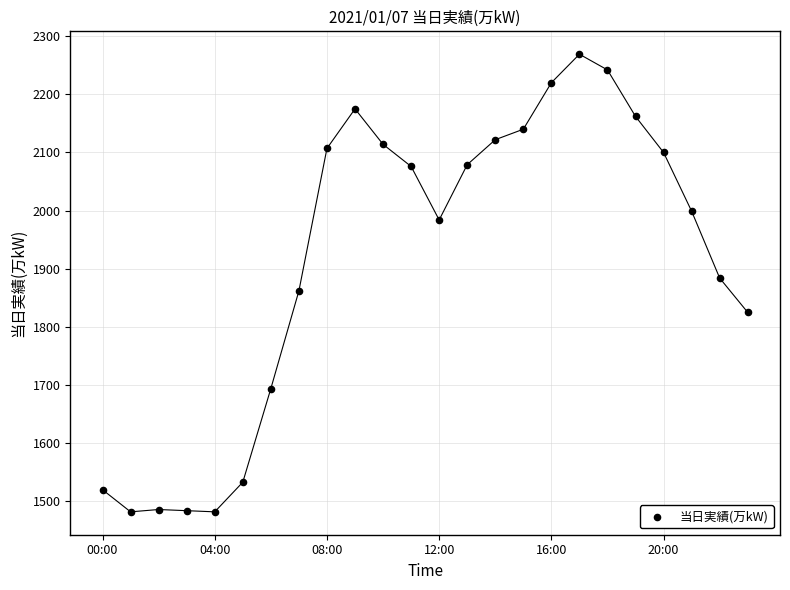

What is the range of Y values (max minus min)?

787